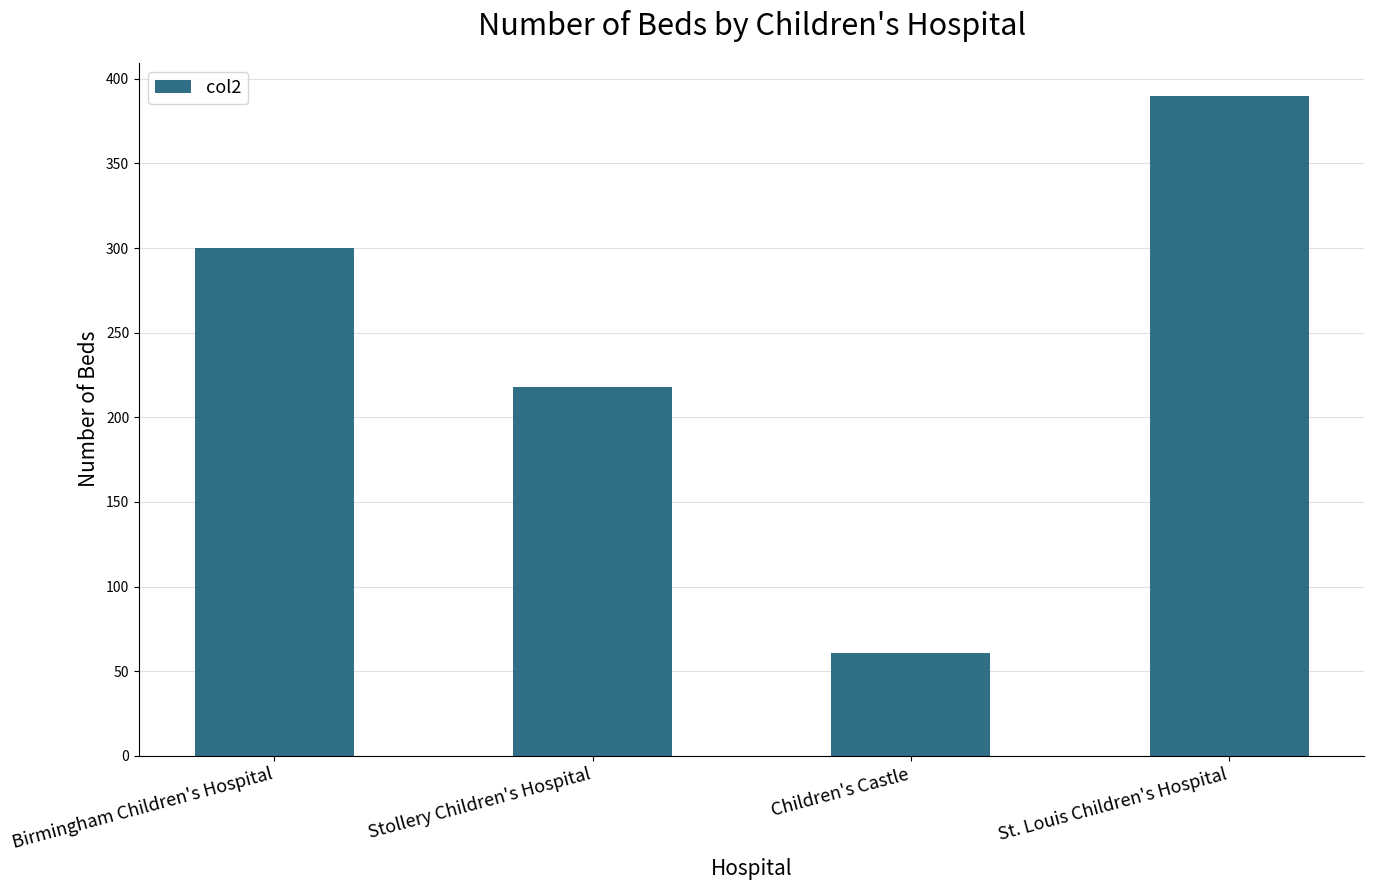

Reading left to right, what are all the values shown in this chart?

Birmingham Children's Hospital=300	Stollery Children's Hospital=218	Children's Castle=61	St. Louis Children's Hospital=390